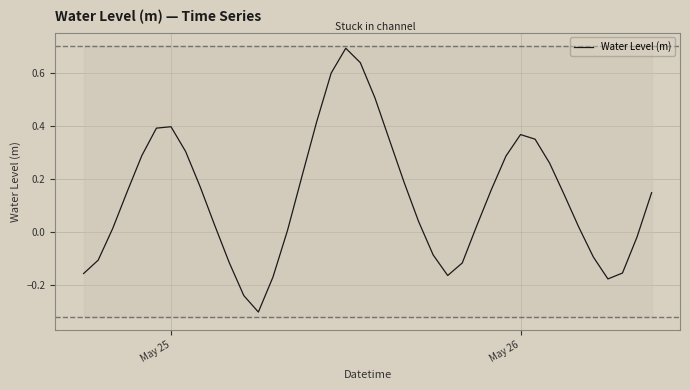

Is it true that Water Level (m) equals 0.6 at May 25?

False